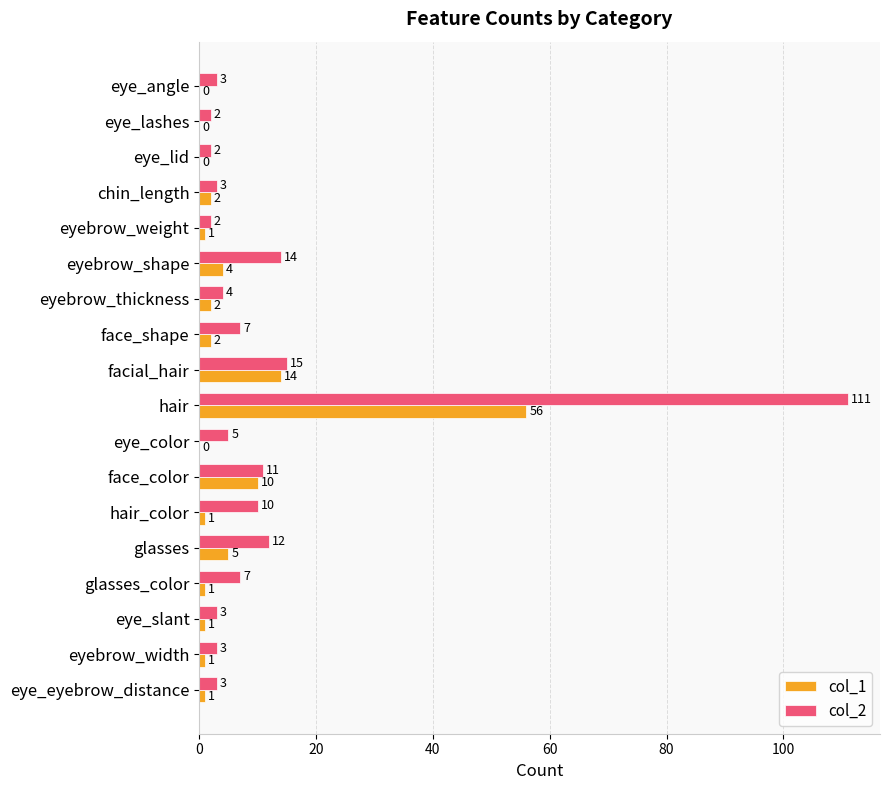

How many positive values does the col_1 series have?

14